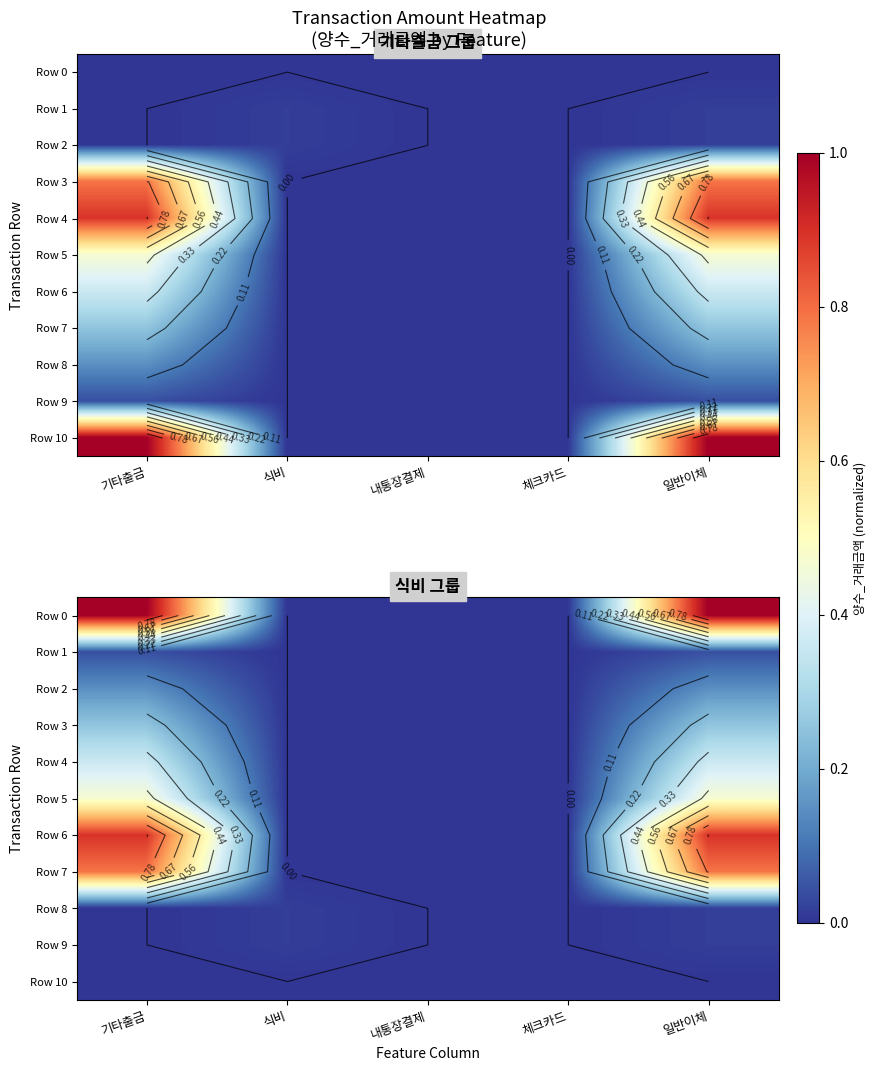

The Row 2 series shows 0.1 at 일반이체. True or false?

True